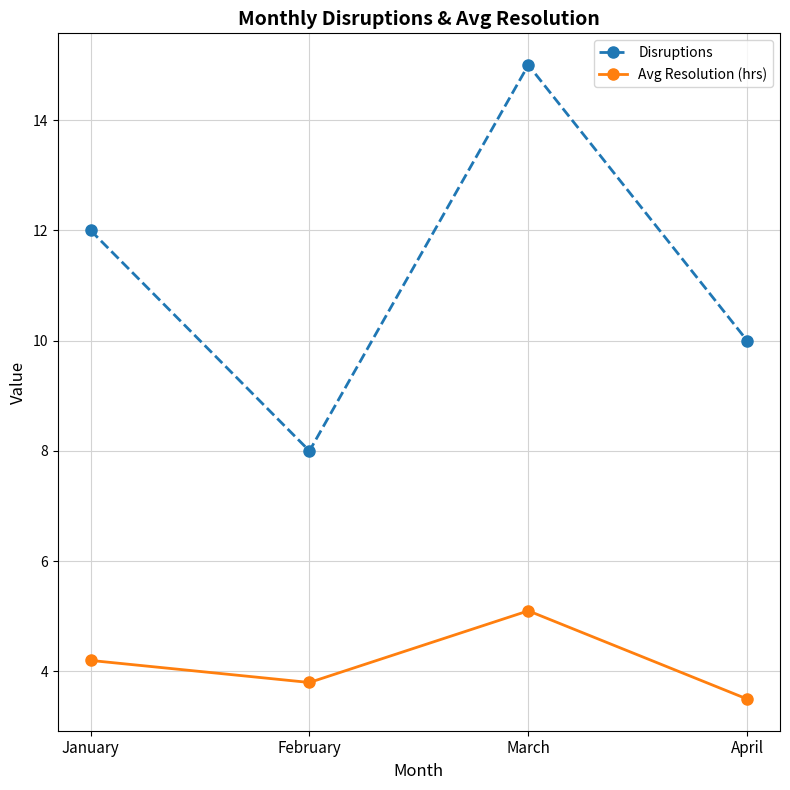

The value of Avg Resolution (hrs) at April is 3.5. True or false?

True